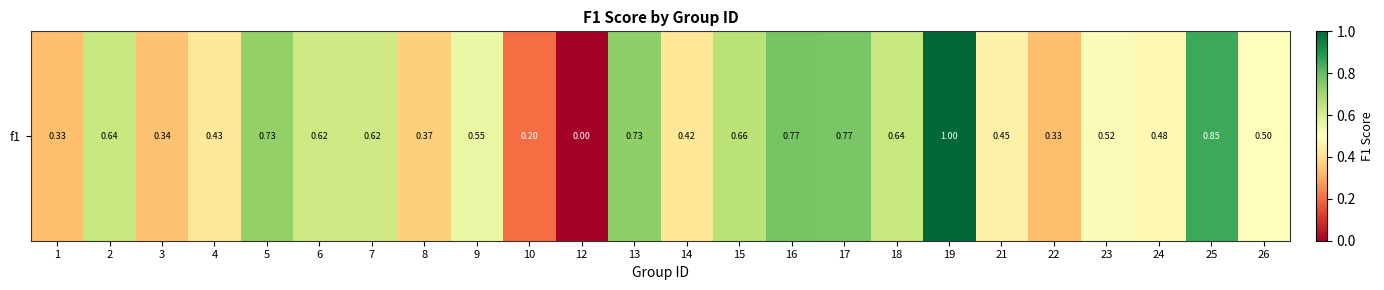

List the labels in order of value, largest first.

19, 25, 16, 17, 13, 5, 15, 2, 18, 6, 7, 9, 23, 26, 24, 21, 4, 14, 8, 3, 1, 22, 10, 12